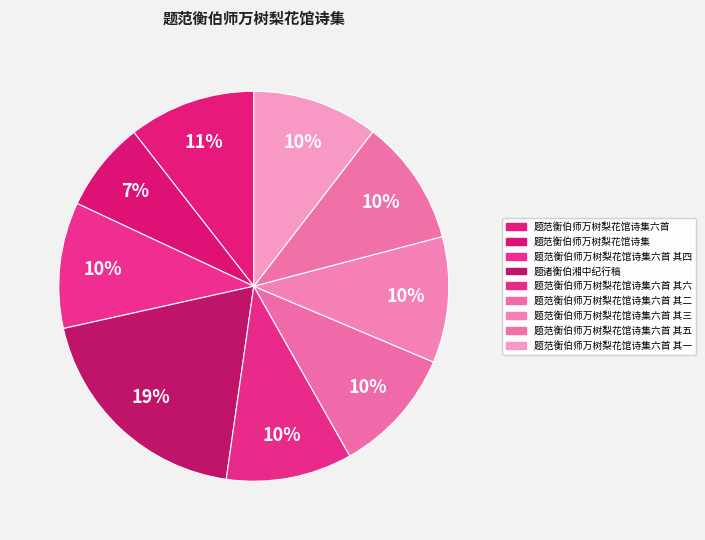

Count the number of slices in the pie.

9